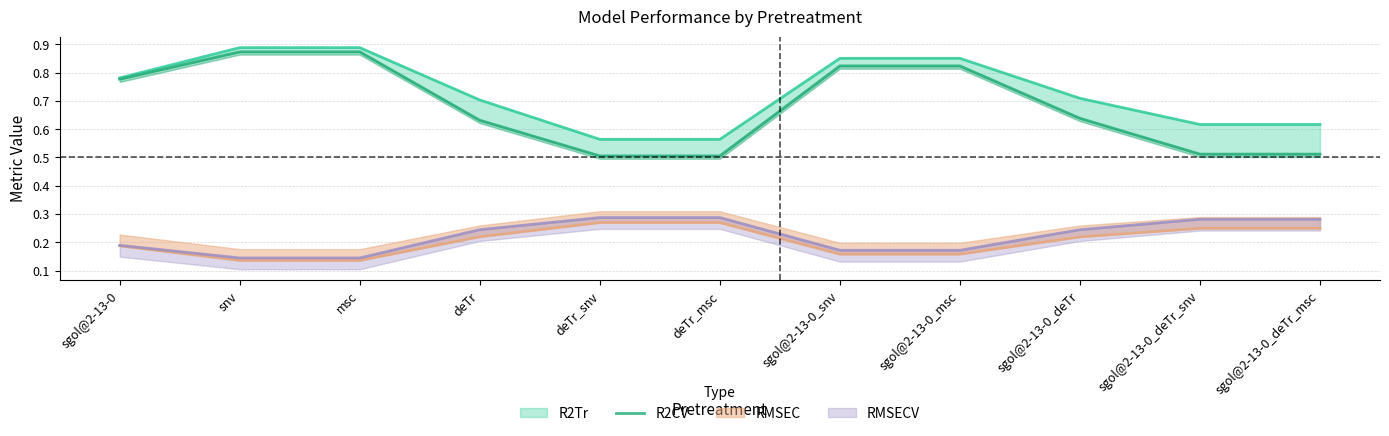

What is the value of the 7th point from the left?

0.8